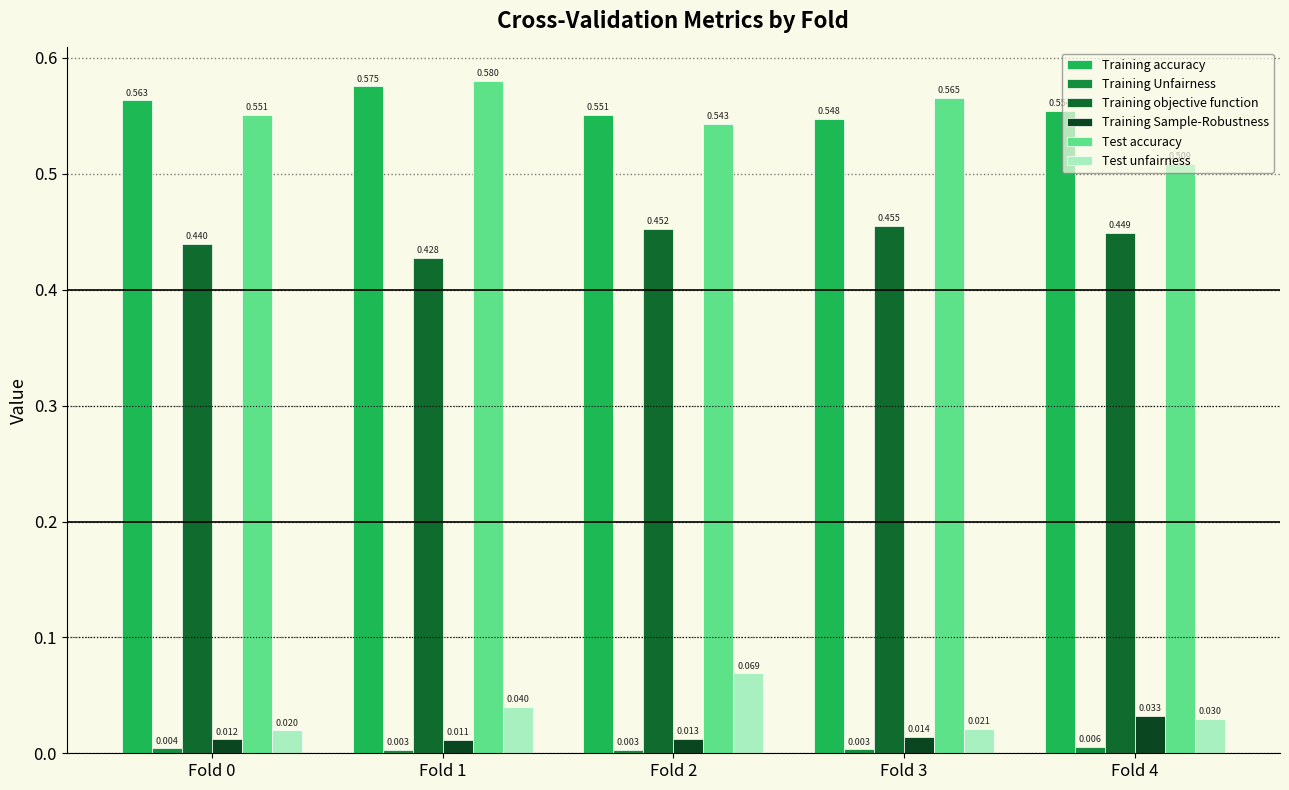

Count the number of data series in this chart.

6